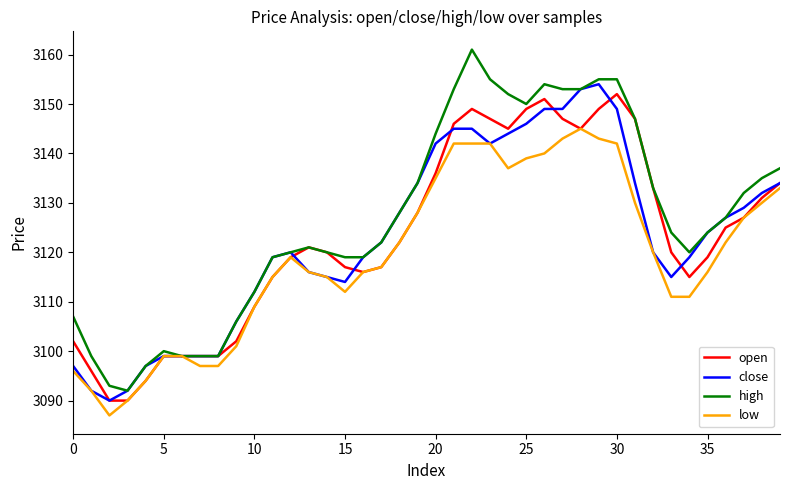

What is the maximum value for close?

3154